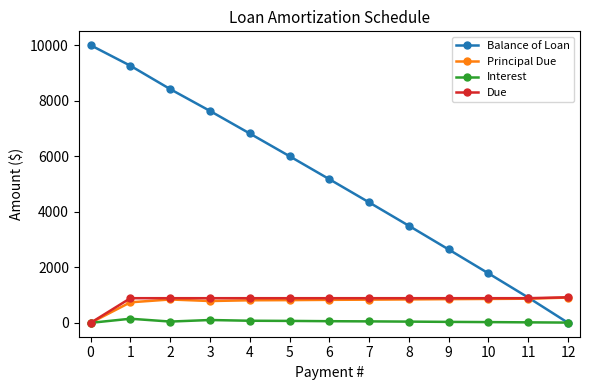

How many positive values does the Due series have?

12